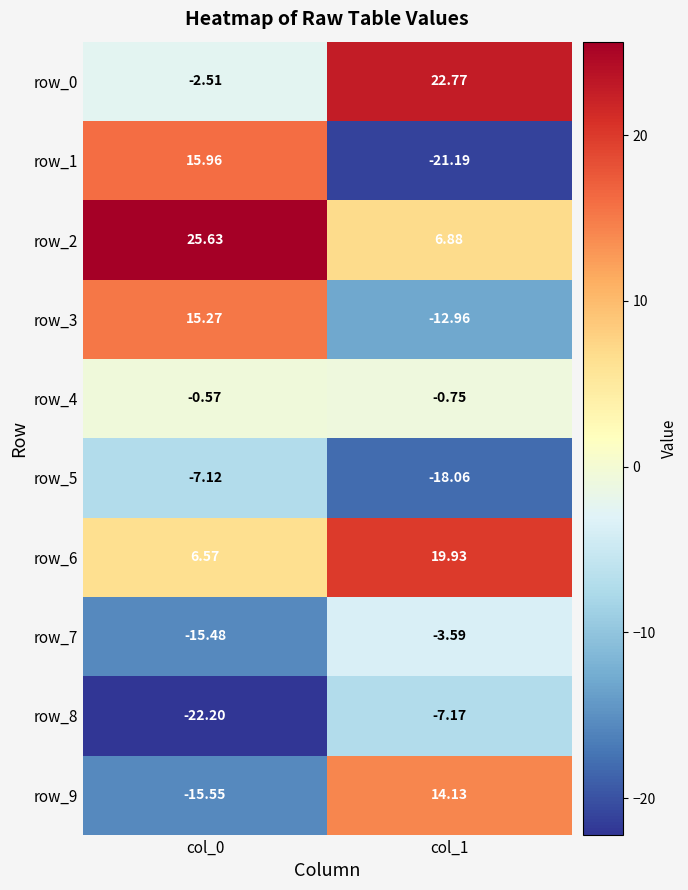

At which label does row_2 reach its minimum?

col_1